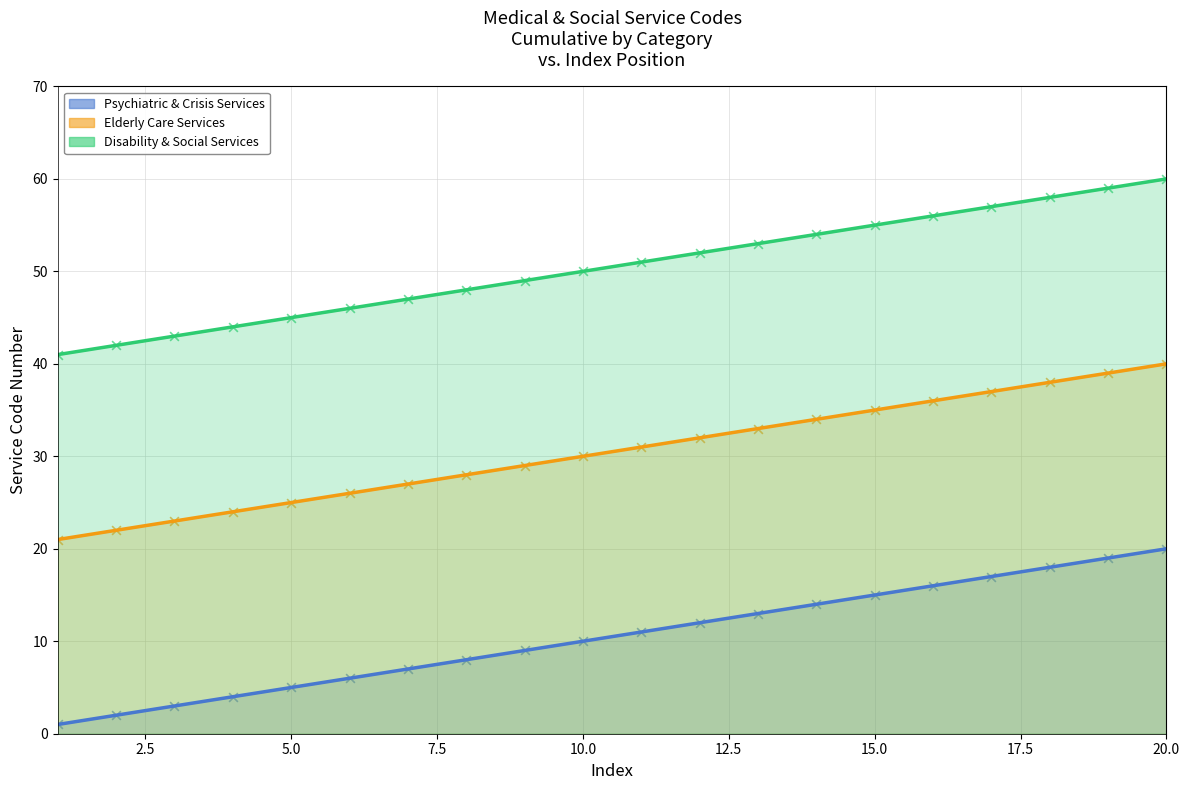

Which series contains the highest Y value?

Disability & Social Services